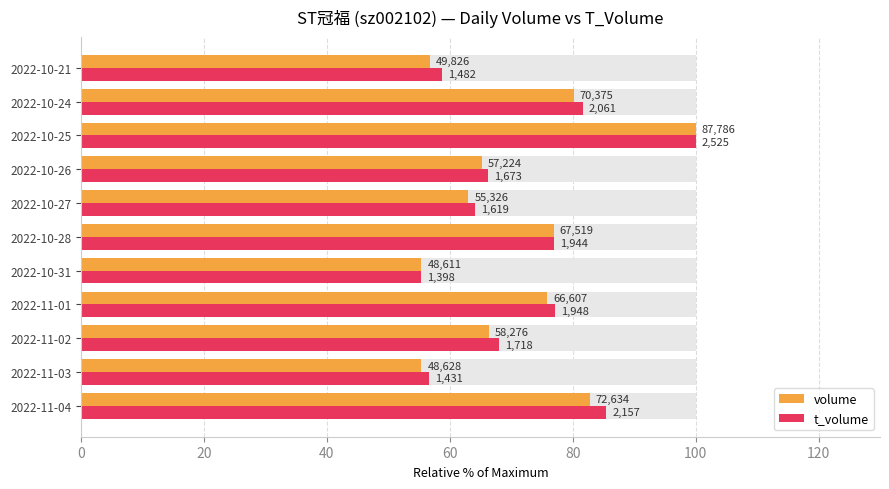

What are all the series names shown in the legend?

volume, t_volume